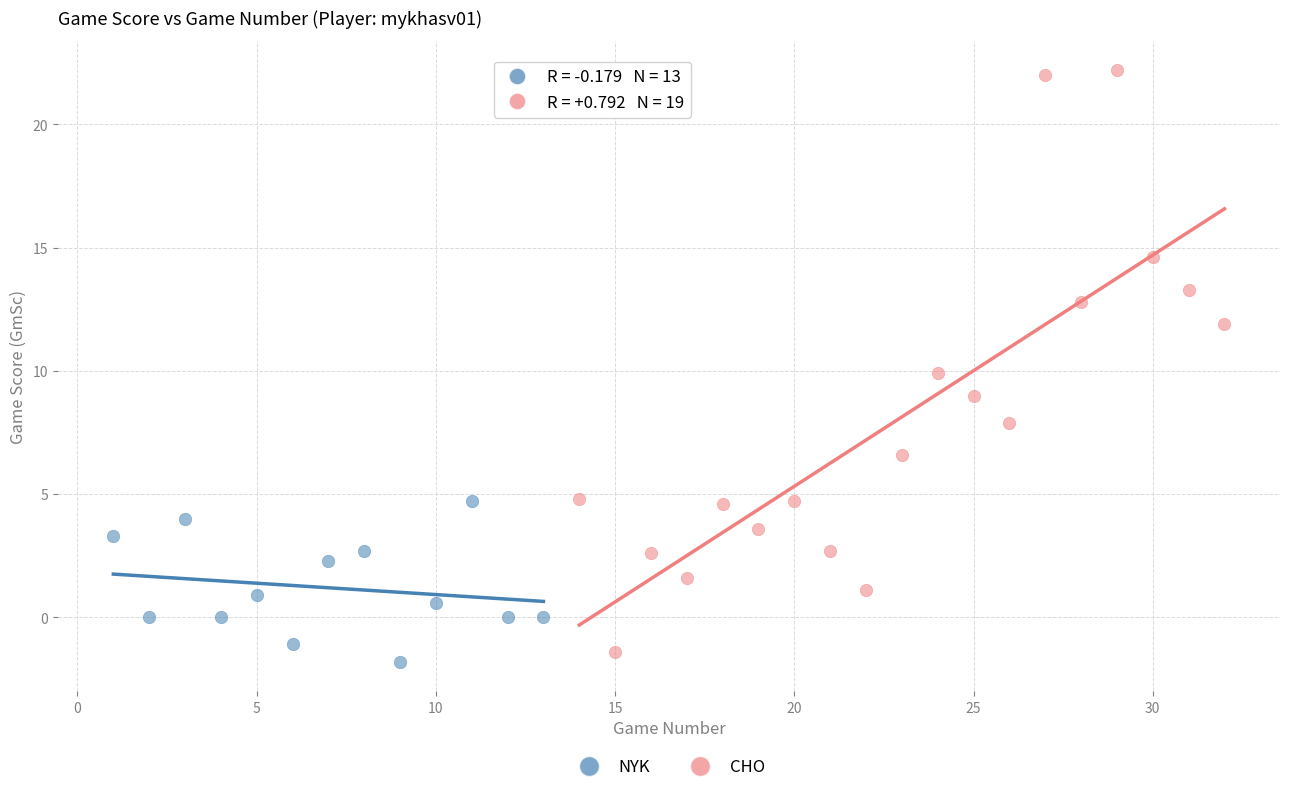

Which series contains the lowest Y value?

NYK